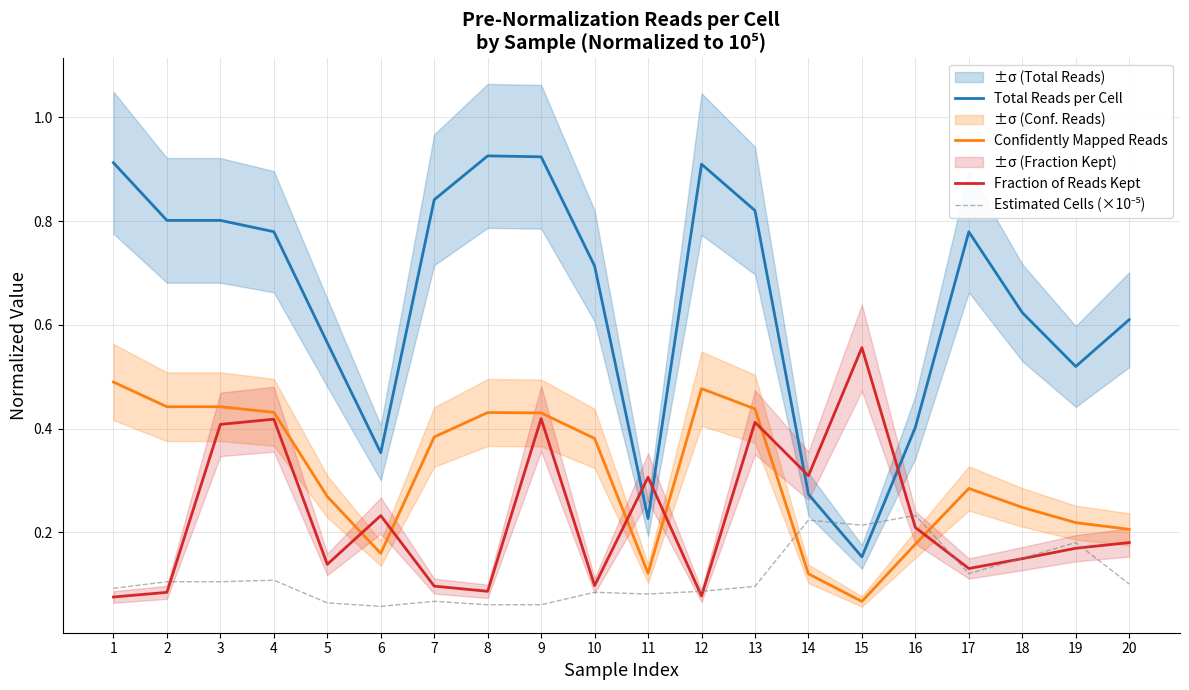

Where is the first local minimum for Total Reads per Cell?

6